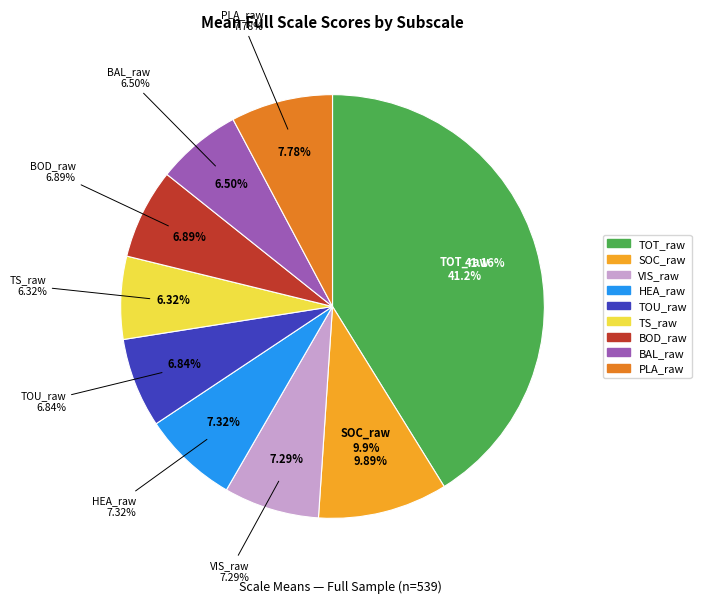

What is the largest slice in the pie chart?

TOT_raw